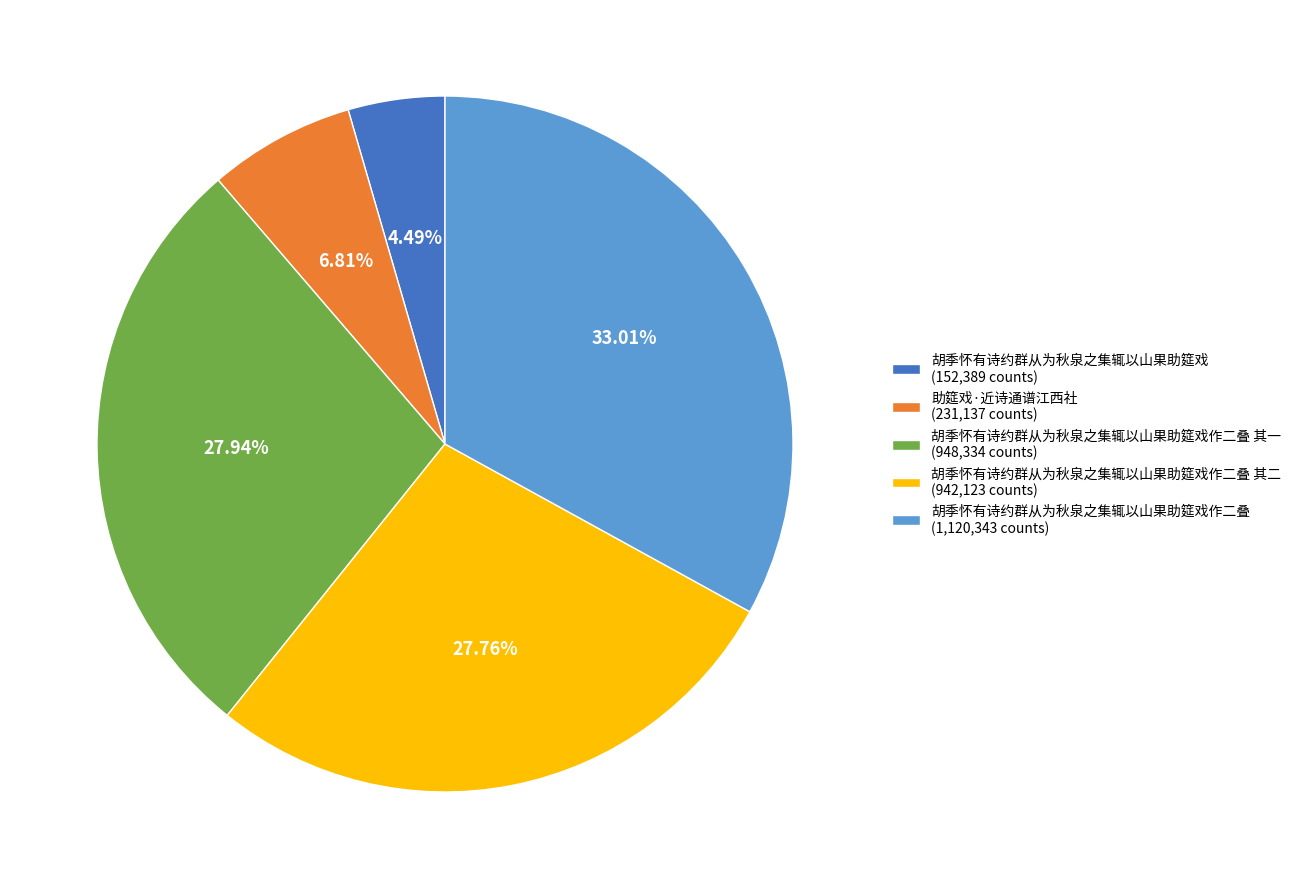

Count the number of slices in the pie.

5